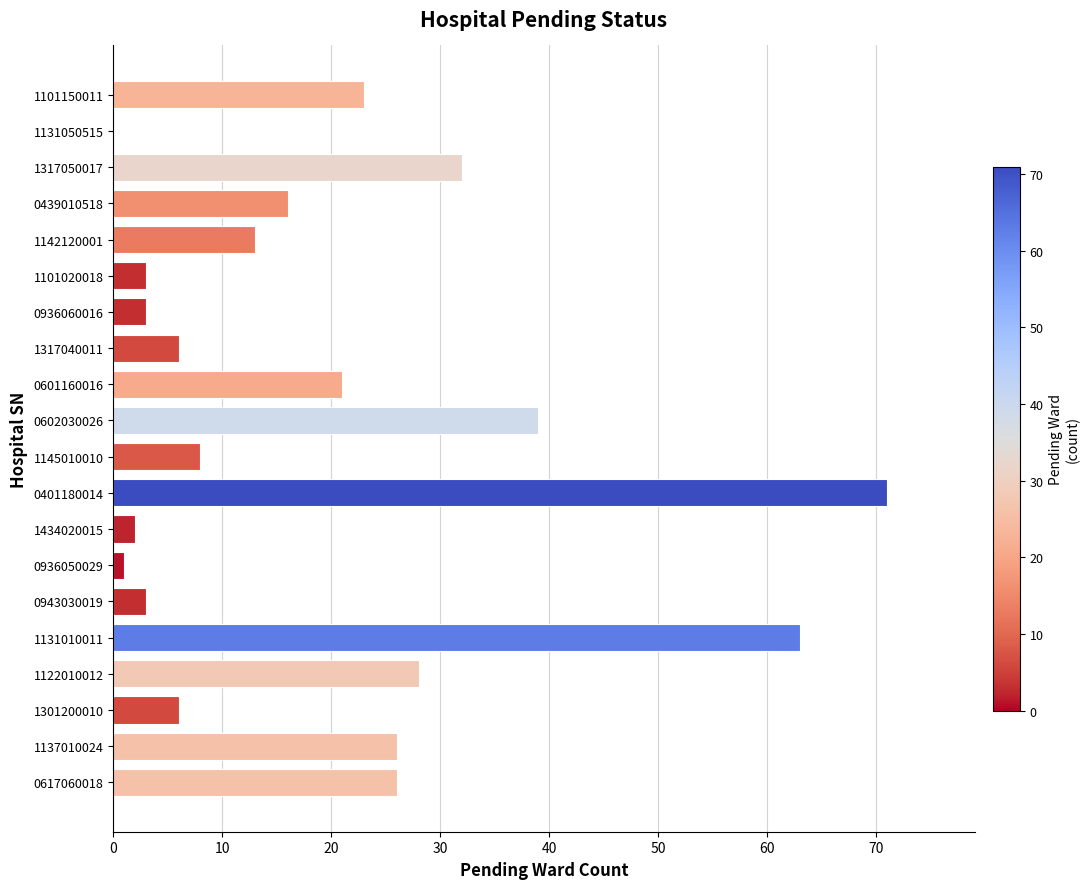

What is the sum of all values?

390